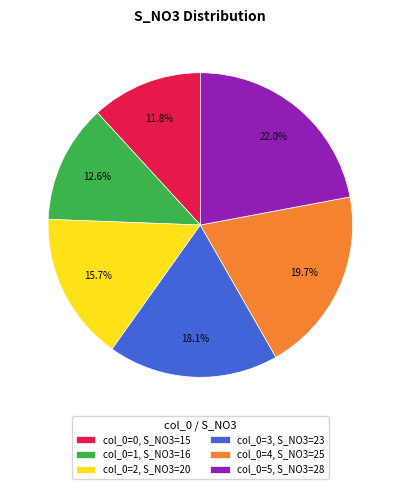

To the nearest percent, what is the average slice percentage?

17%